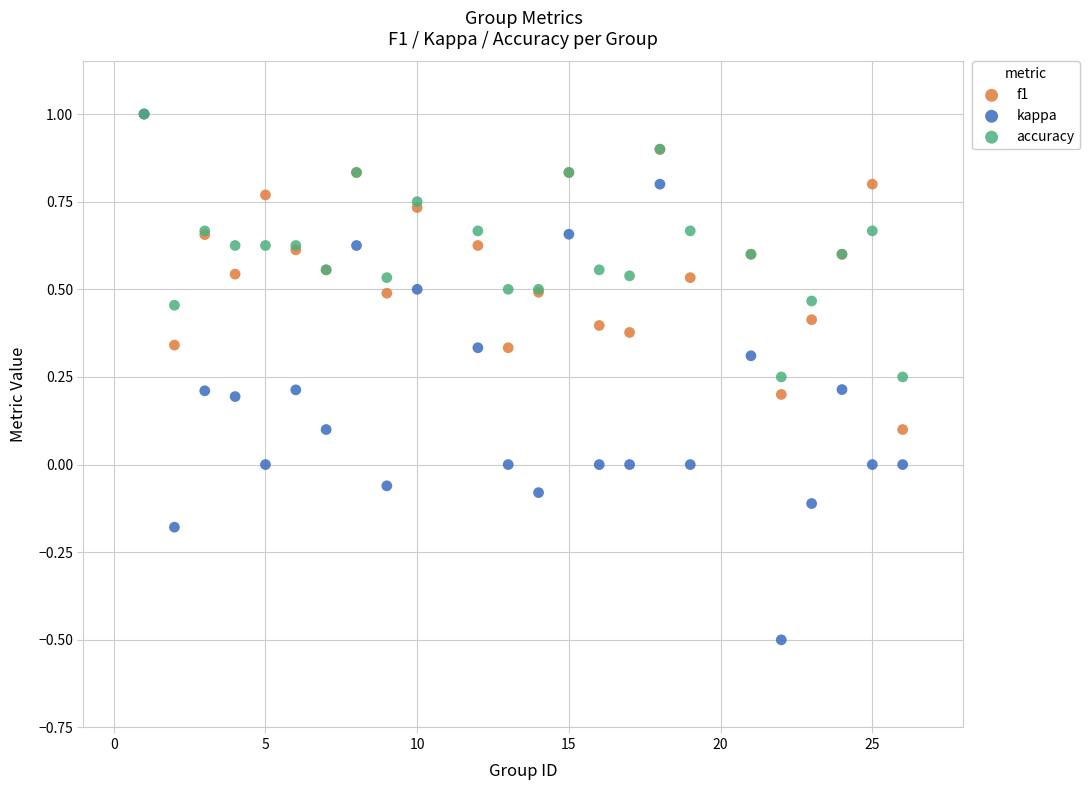

What are all the series names shown in the legend?

f1, kappa, accuracy